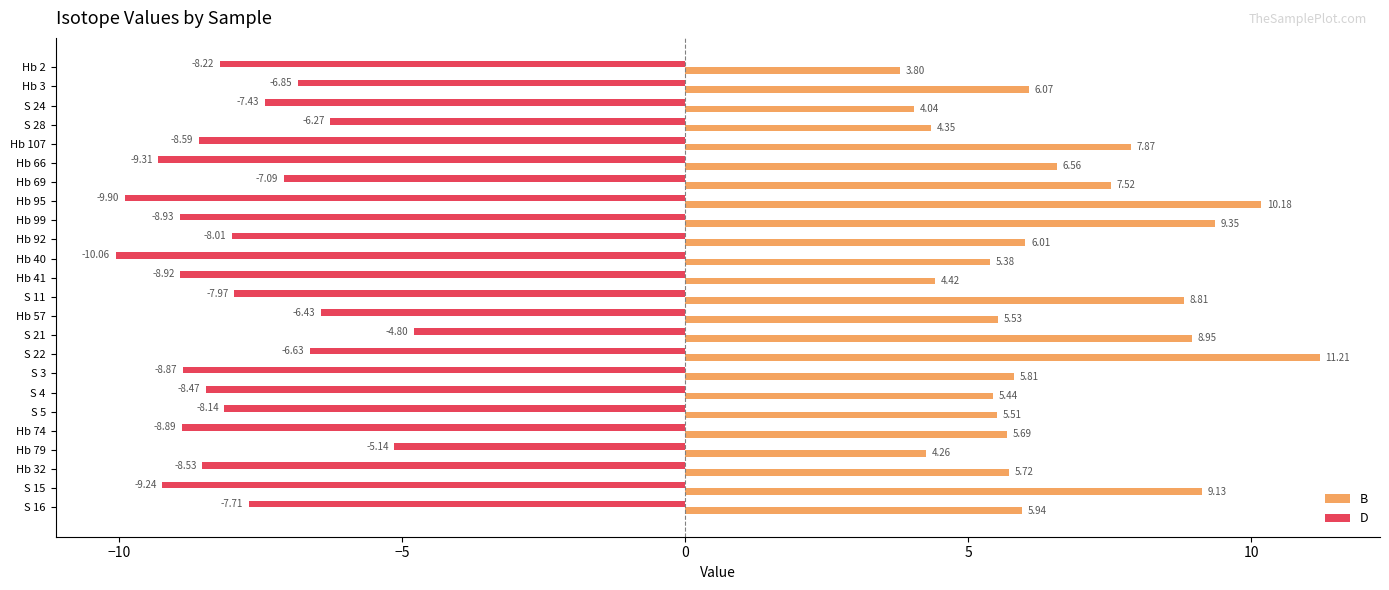

Which series has the widest spread of values?

B